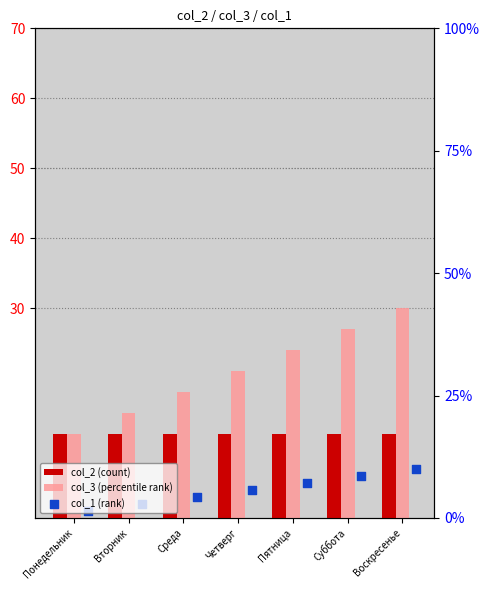

At which category is the sum across all series the highest?

Воскресенье